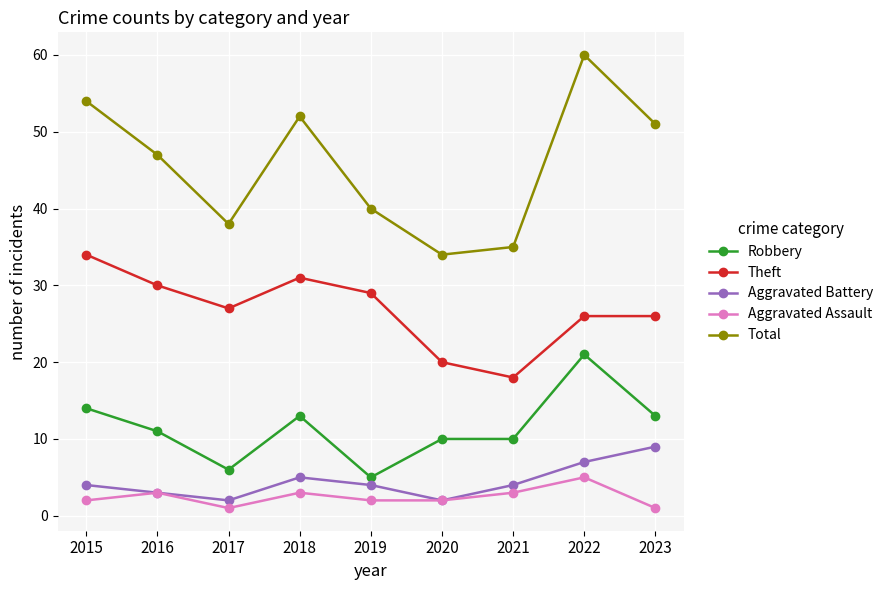

True or false: Aggravated Battery and Total intersect in this chart.

False